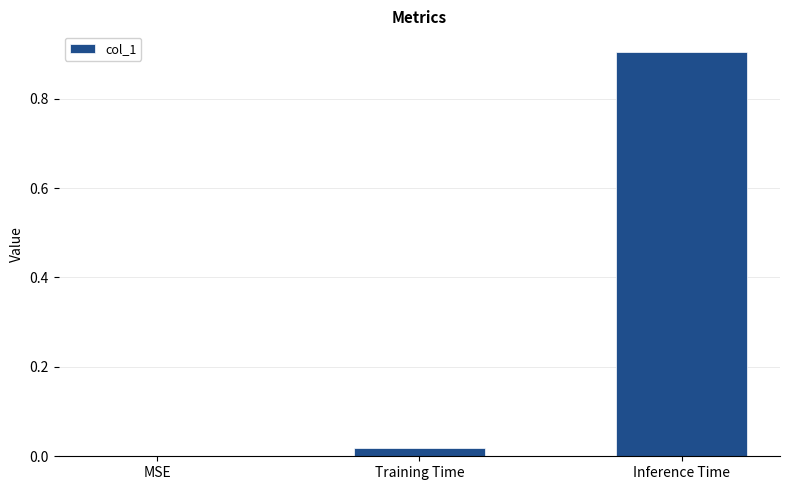

The chart shows a value of 0.0 at Training Time. True or false?

True